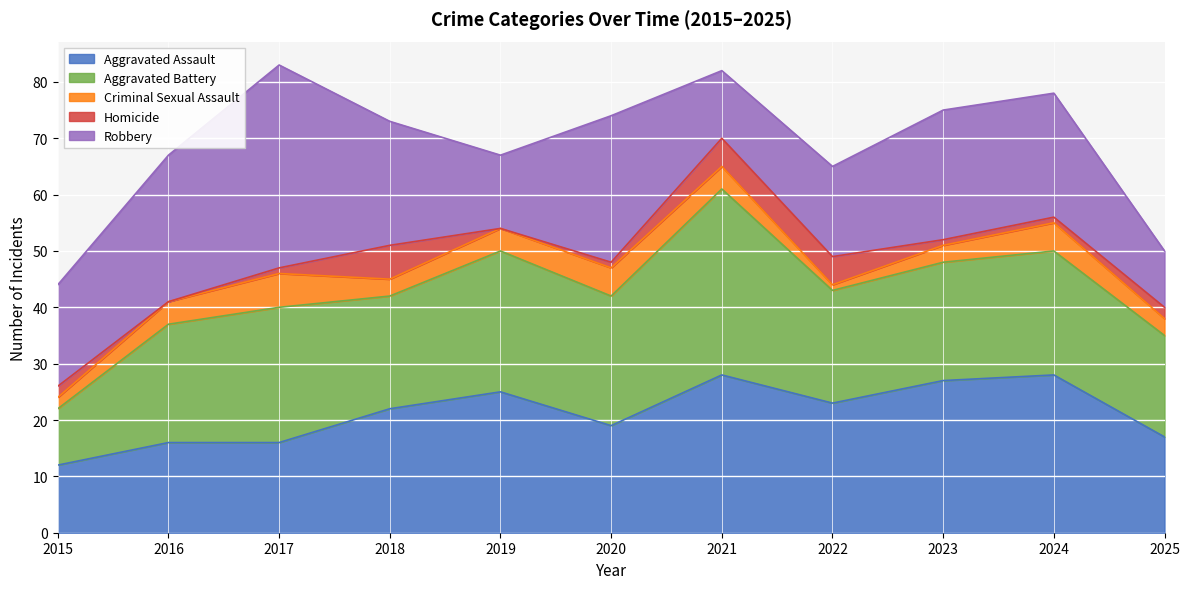

Where is the first local maximum for Robbery?

2017